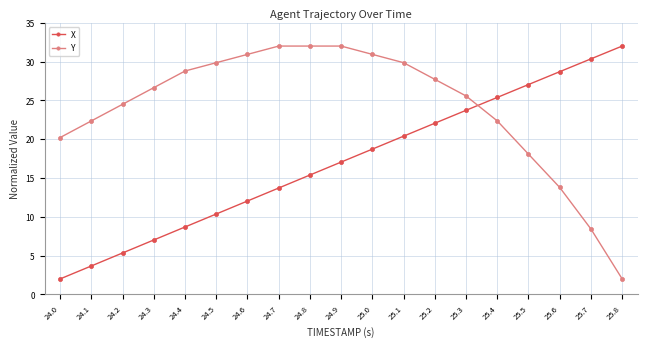

Is the value of Y at 25.7 greater than the value of X at 24.6?

No